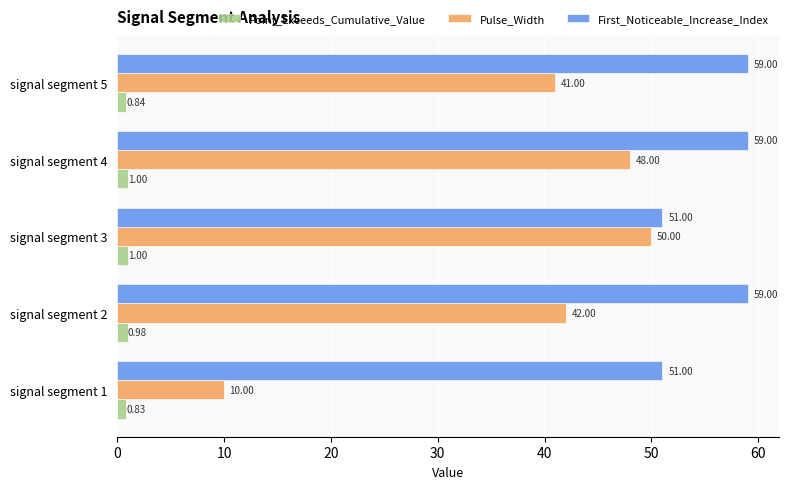

Count the number of categories in the chart.

5